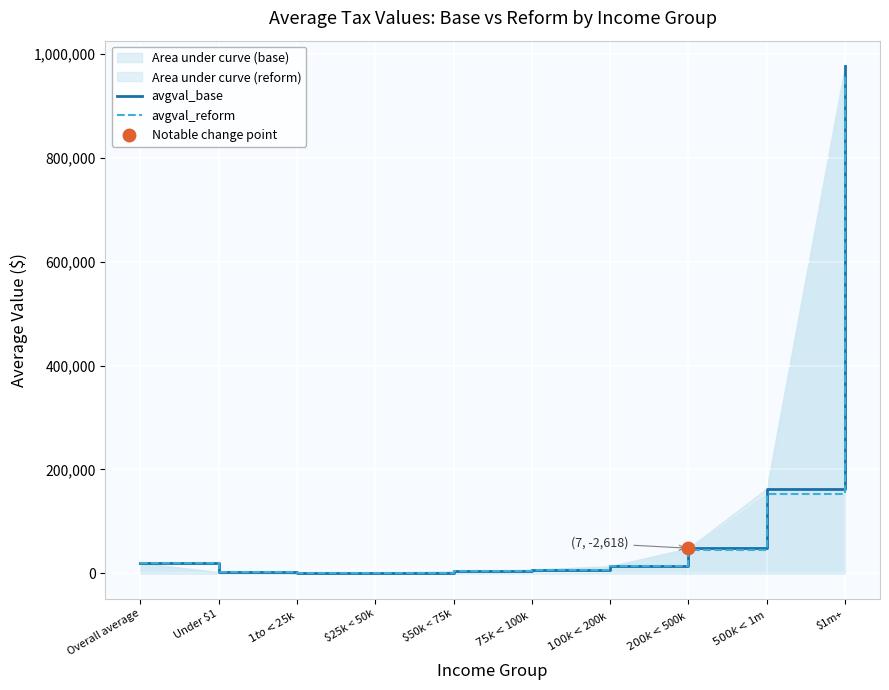

True or false: avgval_base has more than 0 interior local peaks.

False